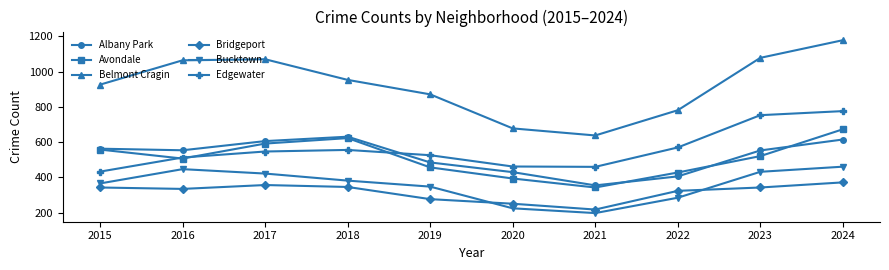

Rank the series by their maximum value, from lowest to highest.

Bridgeport, Bucktown, Albany Park, Avondale, Edgewater, Belmont Cragin